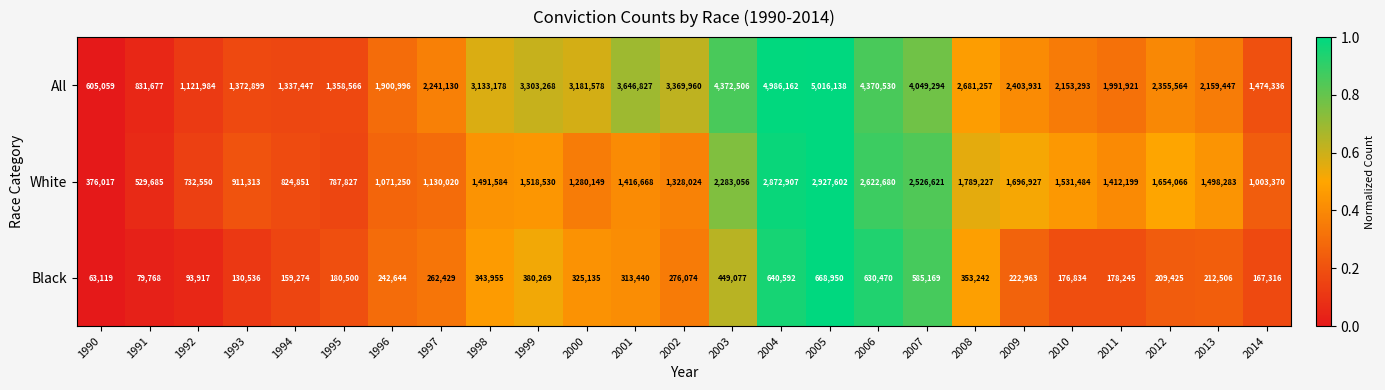

What is the total value across all series at 1998?

4968717